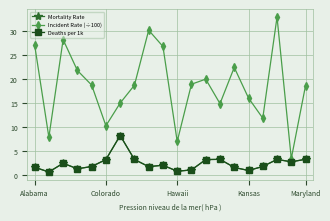

Which series has the largest total across all categories?

Incident Rate (÷100)